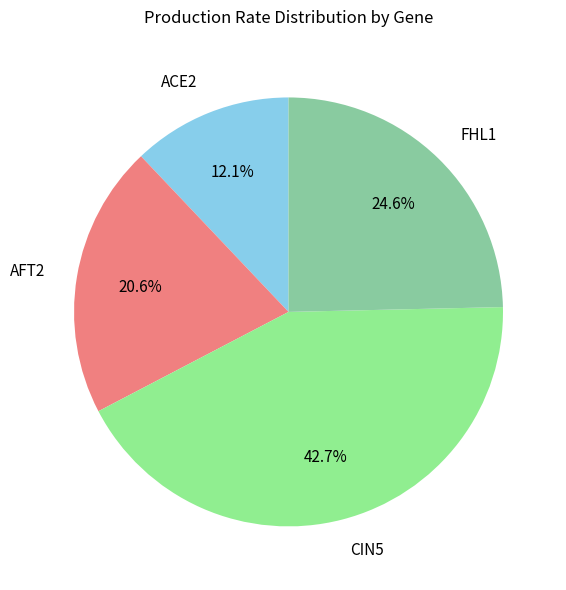

Does FHL1 account for over 50% of the chart?

No